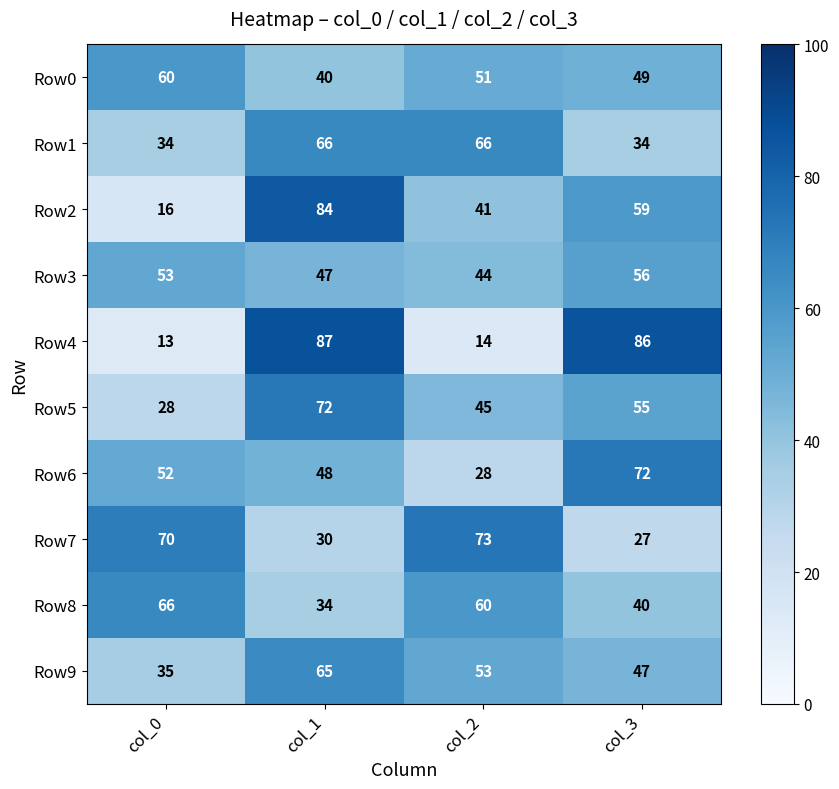

Rank the series at col_1 from highest to lowest value.

Row4, Row2, Row5, Row1, Row9, Row6, Row3, Row0, Row8, Row7